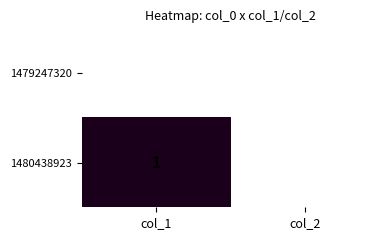

Which series has the widest spread of values?

1480438923